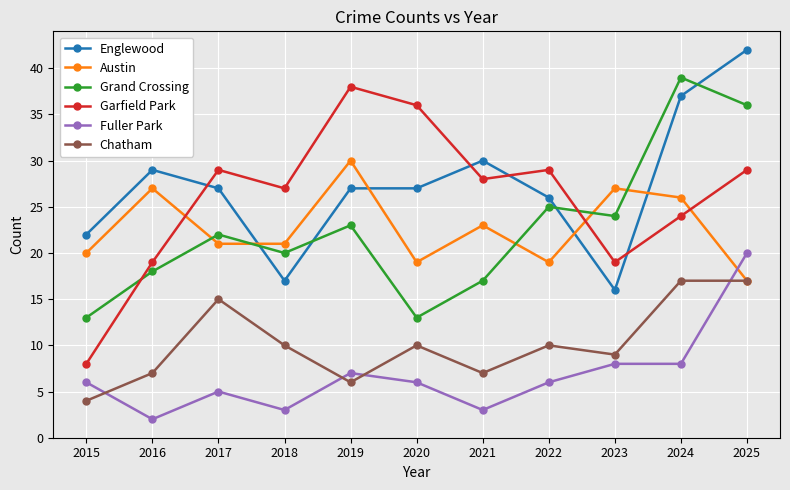

Does the chart have visible grid lines?

Yes